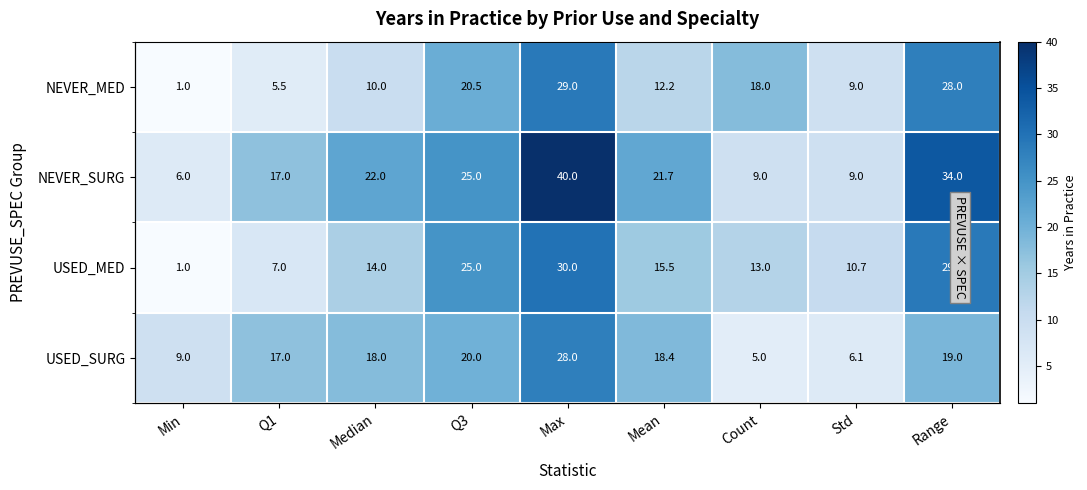

At Range, list the series in order from largest to smallest.

NEVER_SURG, USED_MED, NEVER_MED, USED_SURG